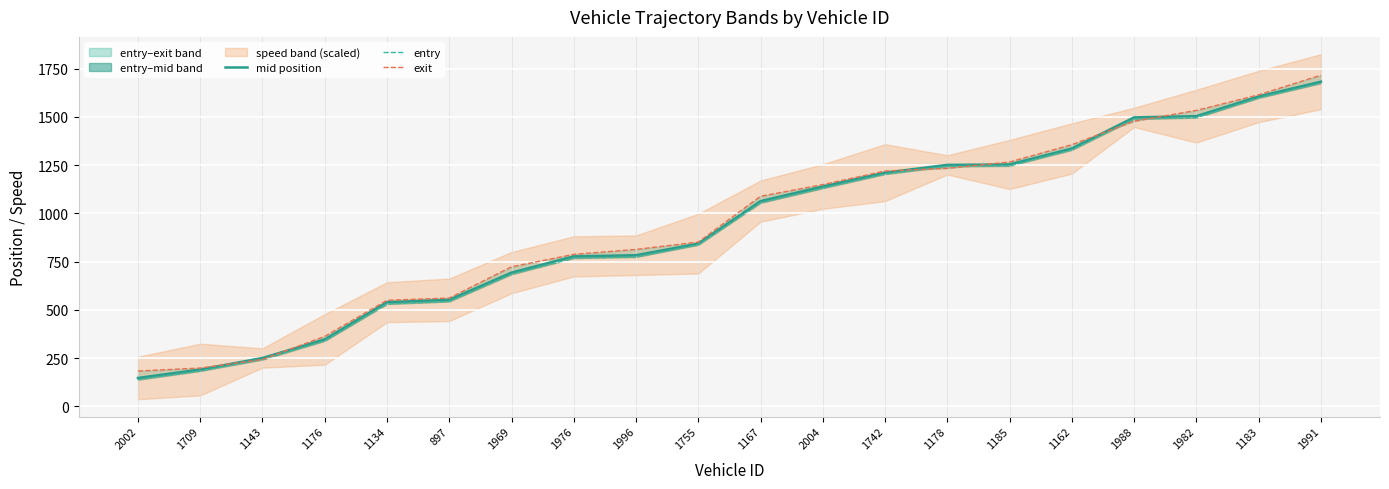

At which label does mid position first exceed 1063?

1167